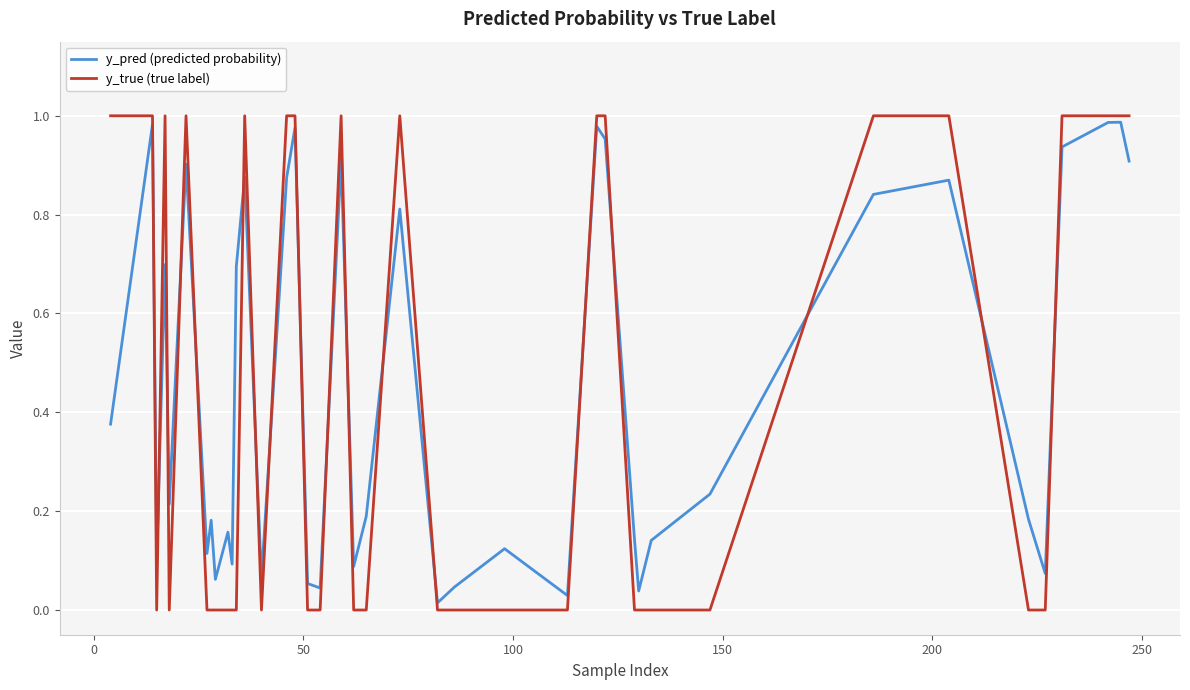

True or false: y_true (true label) and y_pred (predicted probability) cross at least once.

True